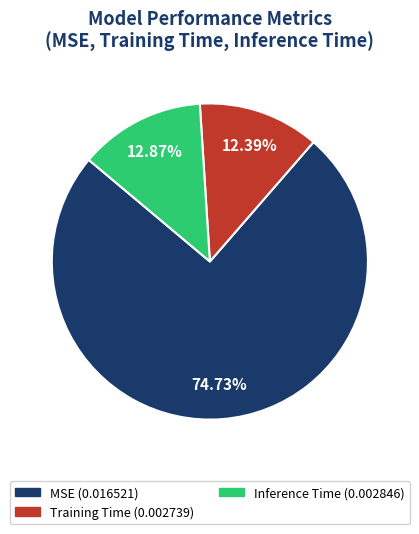

How many segments does this pie chart have?

3